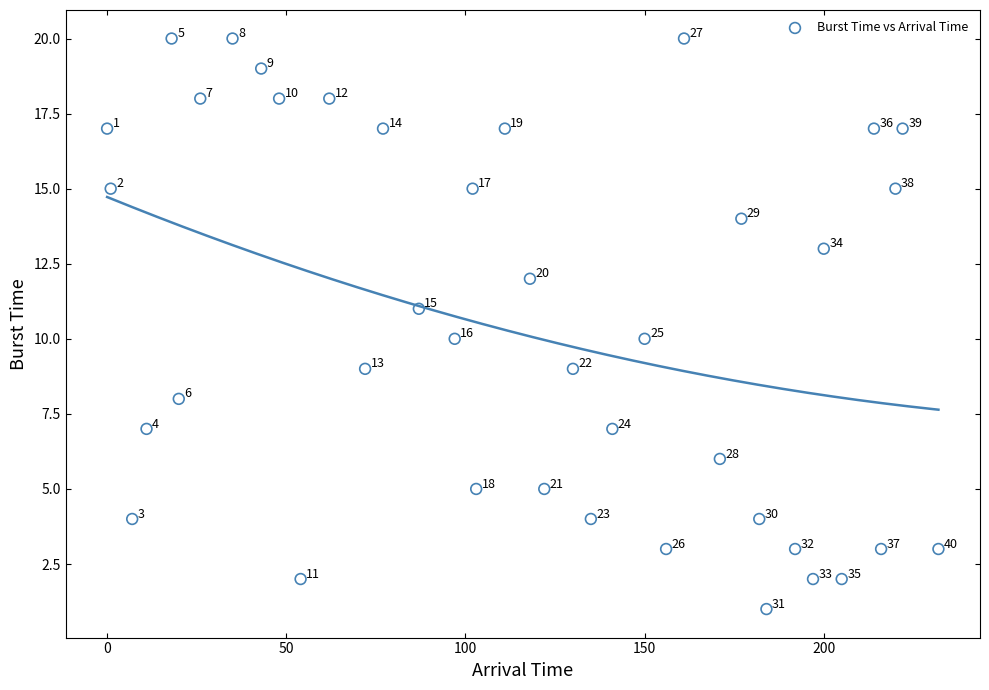

What is the range of X values (max minus min)?

232